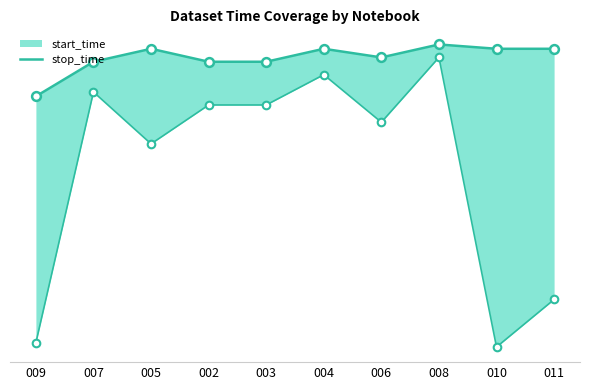

Approximately how many times larger is the value at 007 compared to 009?

1.0